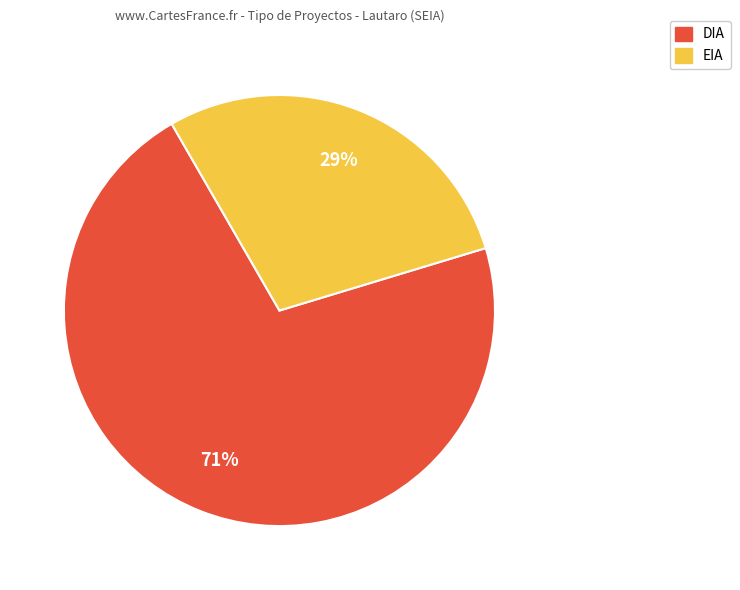

The EIA slice represents 36% of the pie. True or false?

False